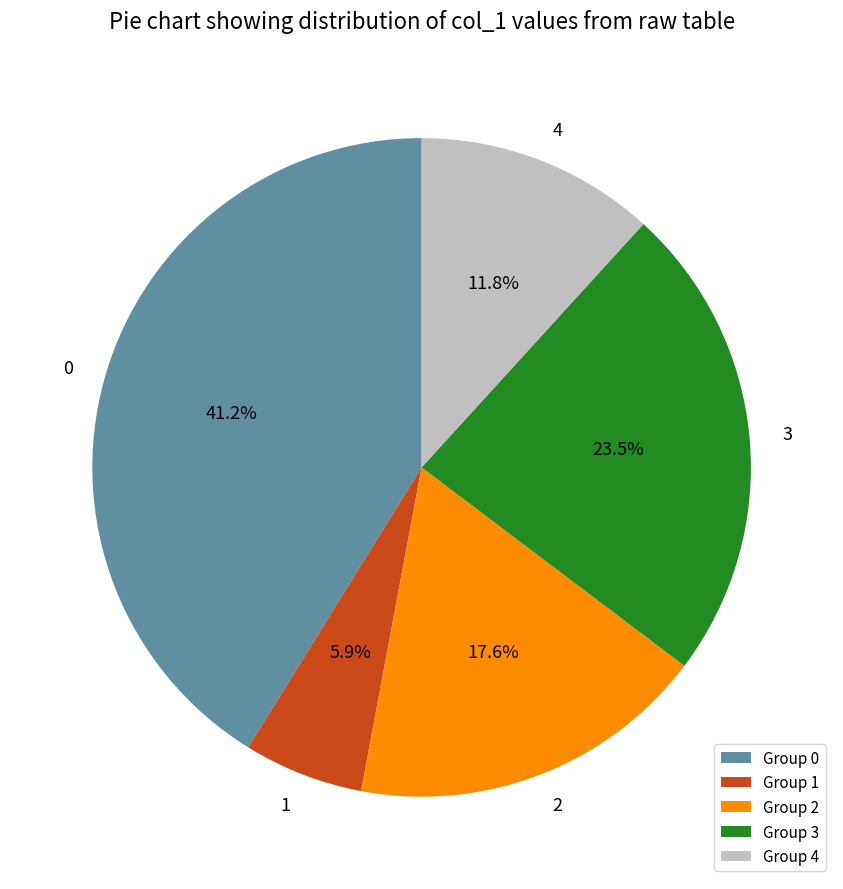

Is it true that 2 is 18% of the pie?

True